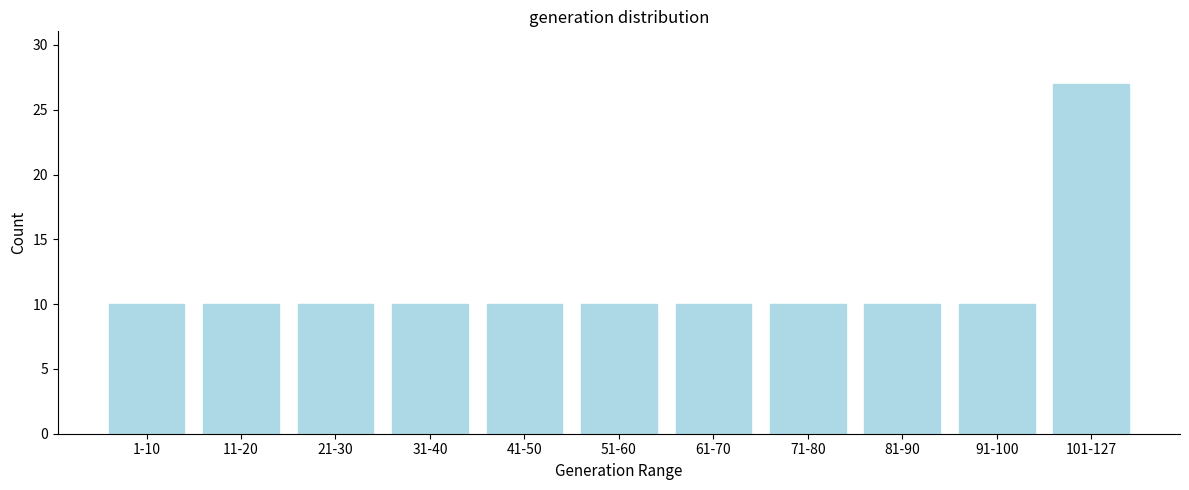

Reading left to right, what are all the values shown in this chart?

1-10=10	11-20=10	21-30=10	31-40=10	41-50=10	51-60=10	61-70=10	71-80=10	81-90=10	91-100=10	101-127=27